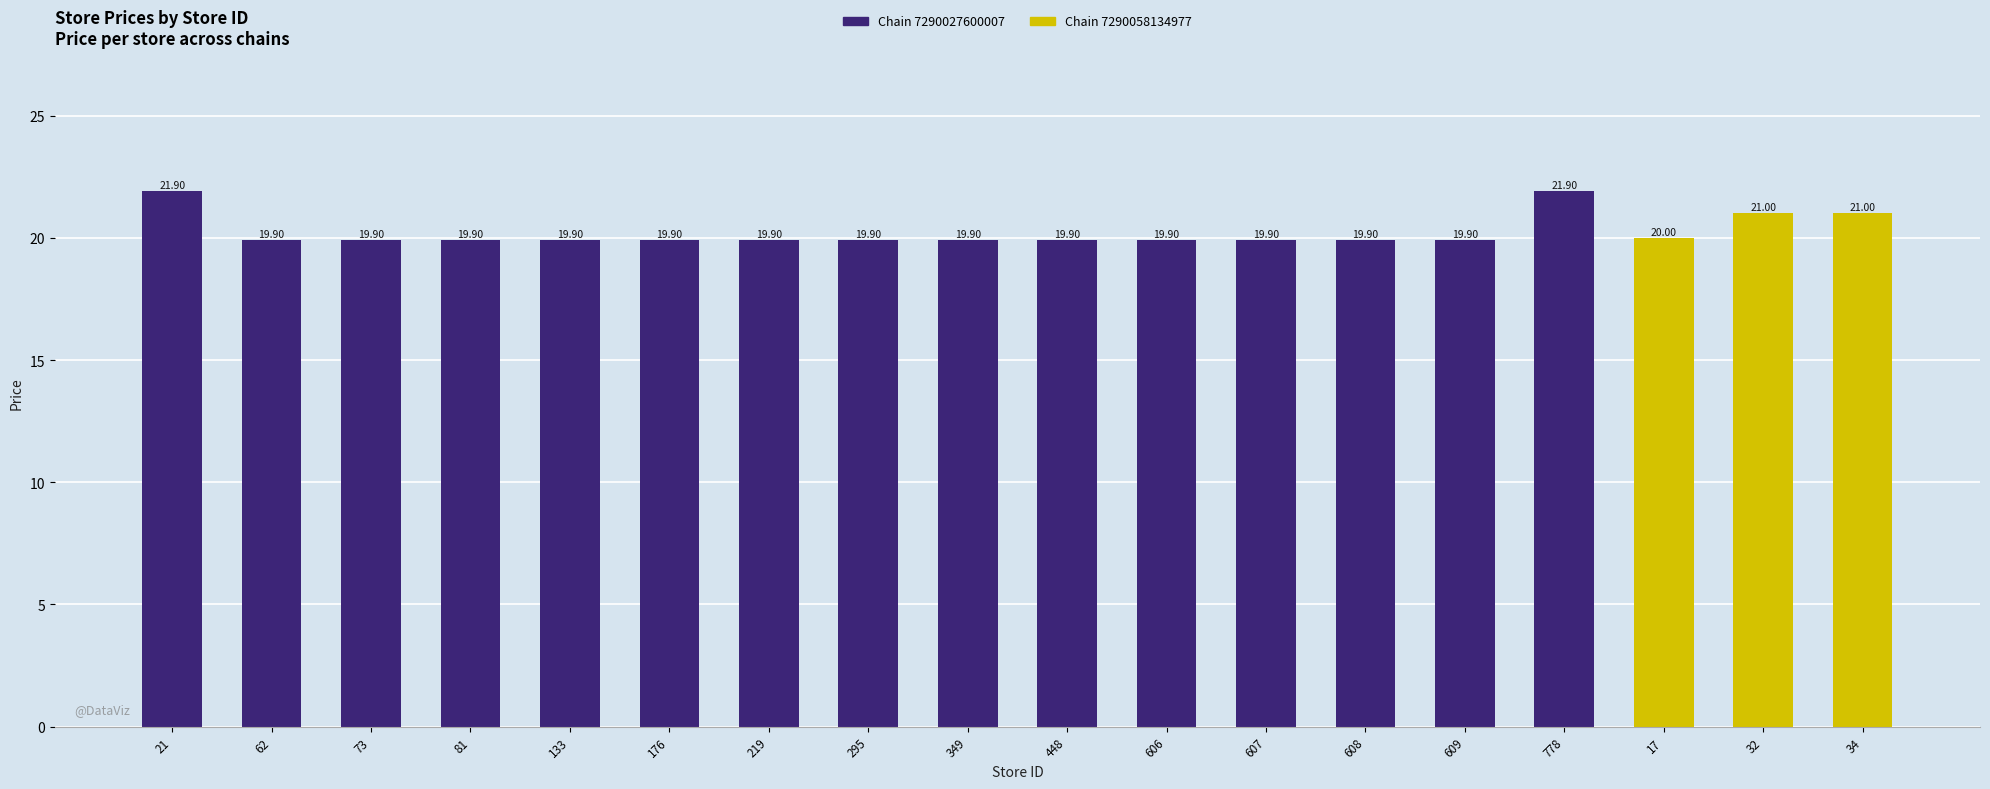

Reading right to left, extract all data points from this chart.

34=21.0	32=21.0	17=20.0	778=21.9	609=19.9	608=19.9	607=19.9	606=19.9	448=19.9	349=19.9	295=19.9	219=19.9	176=19.9	133=19.9	81=19.9	73=19.9	62=19.9	21=21.9